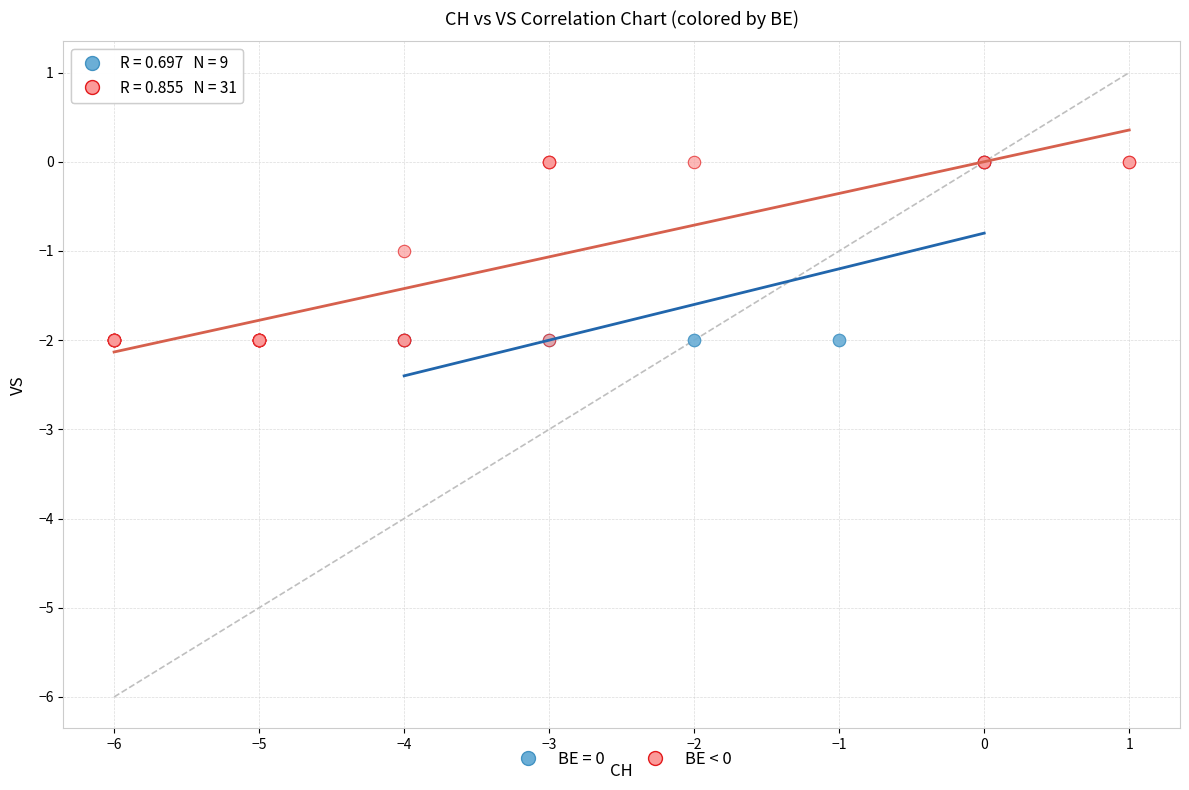

What are all the series names shown in the legend?

BE = 0, BE < 0